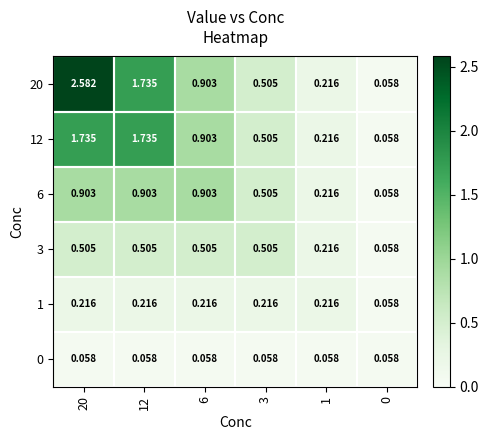

Which series has the largest range (max minus min)?

20